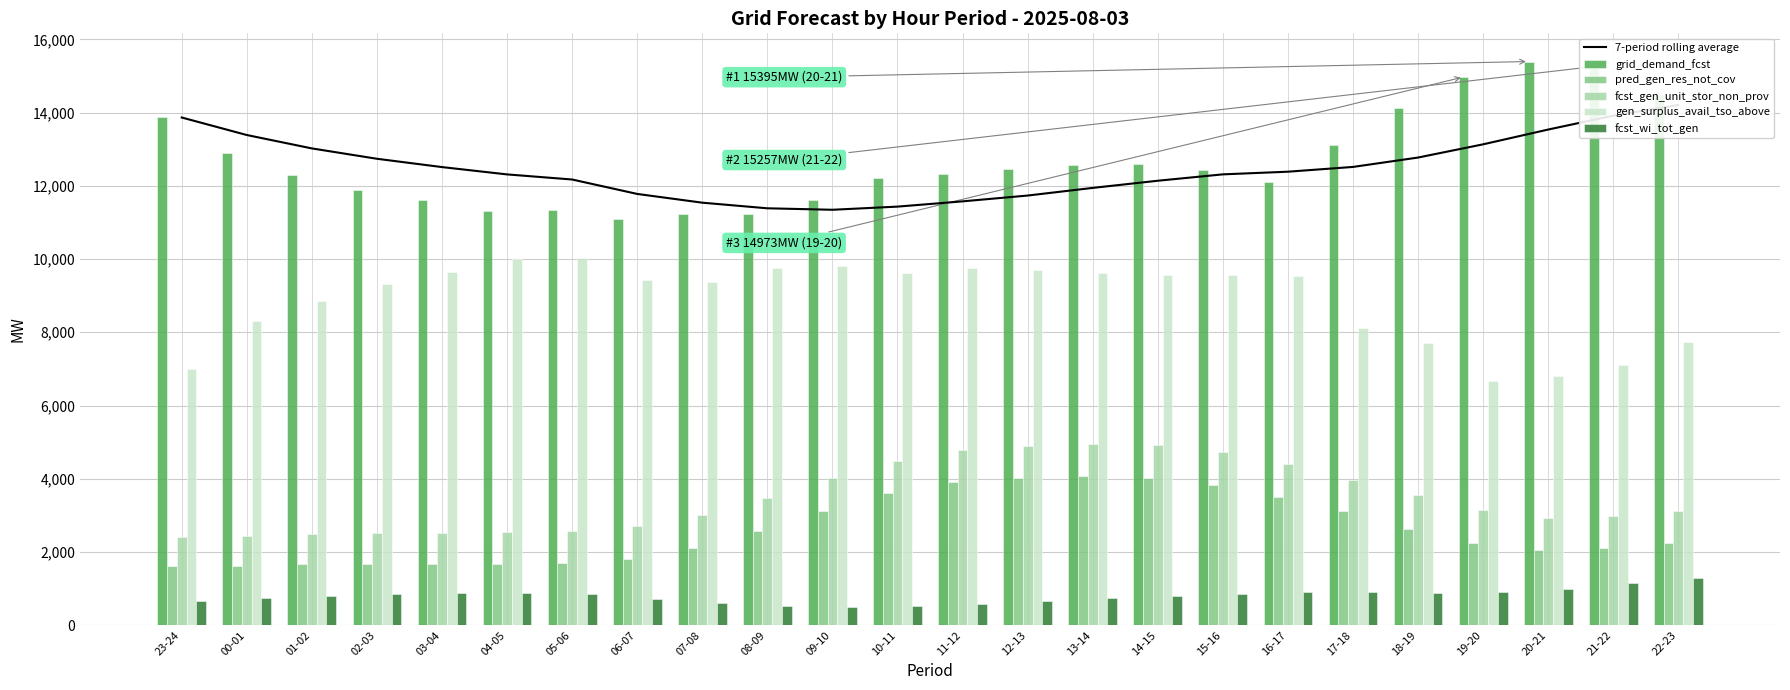

The fcst_gen_unit_stor_non_prov series shows 4352.6 at 06-07. True or false?

False